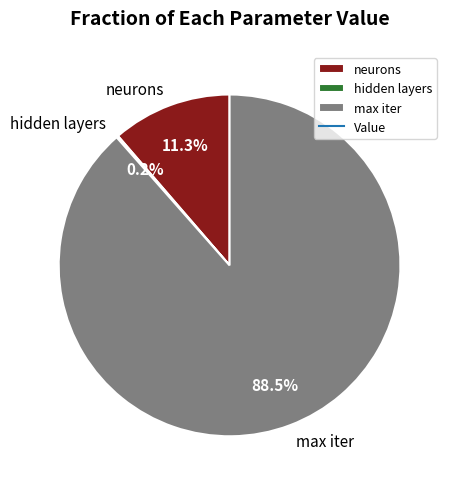

What portion of the pie excludes neurons?

88.7%